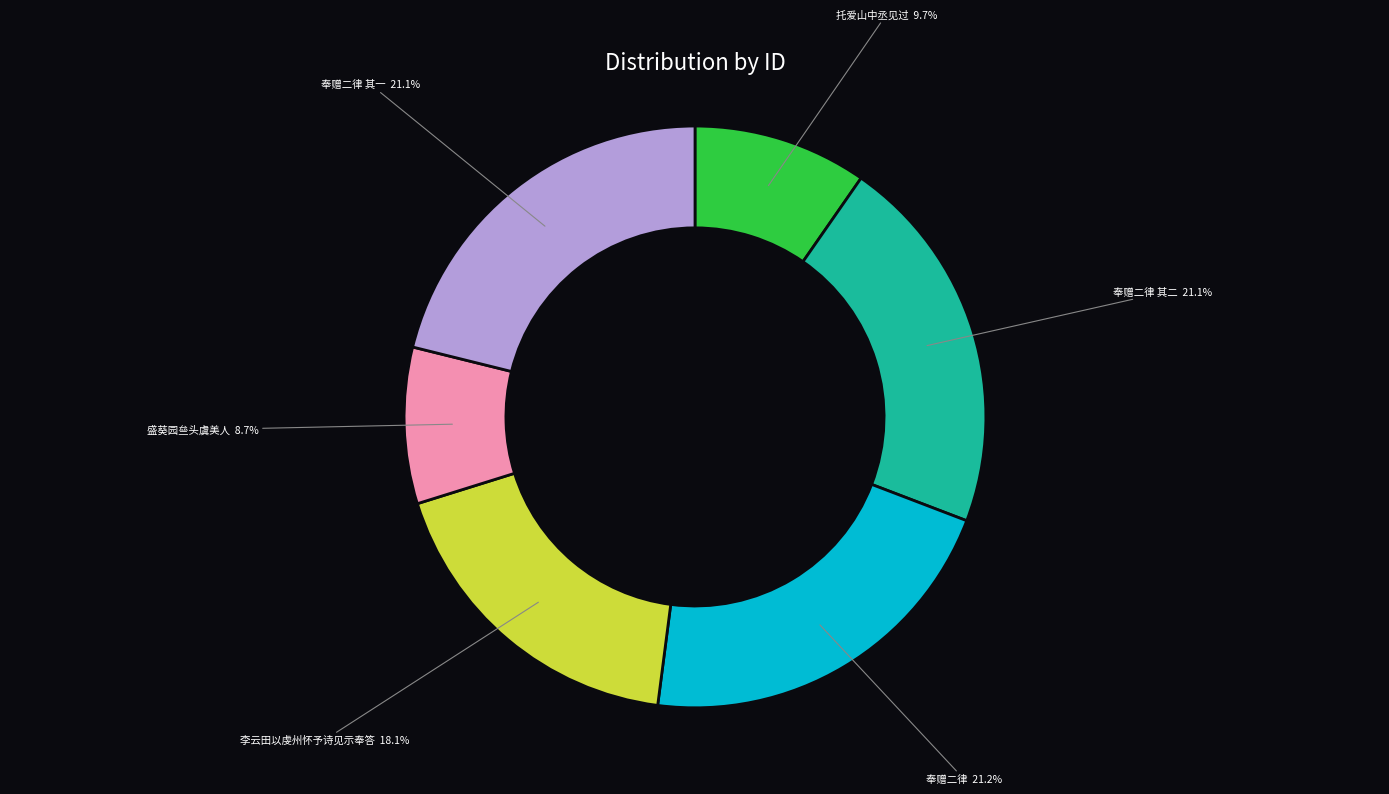

Does any single category account for the majority?

No